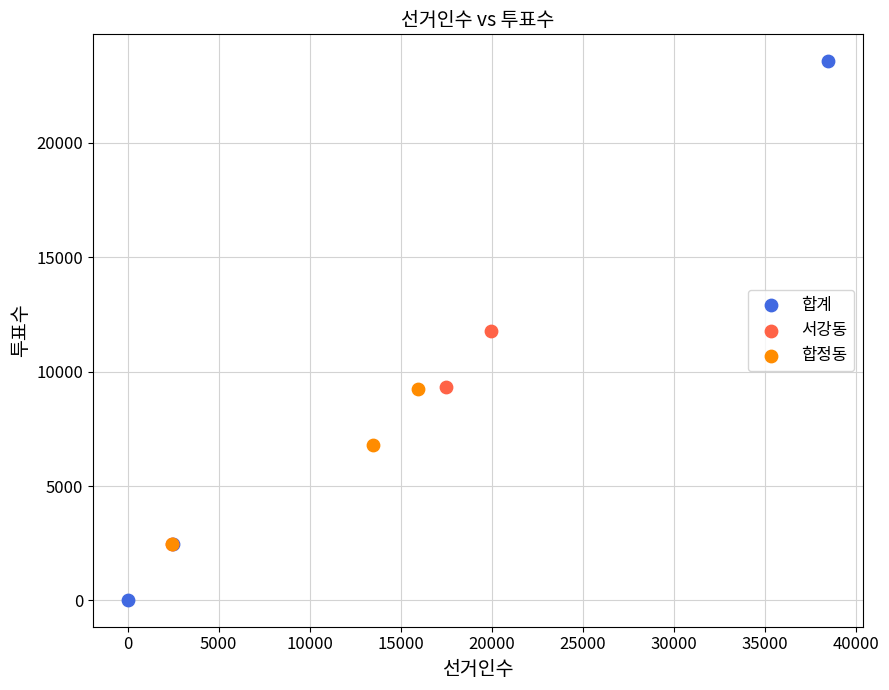

Which series reaches the minimum Y coordinate?

합계